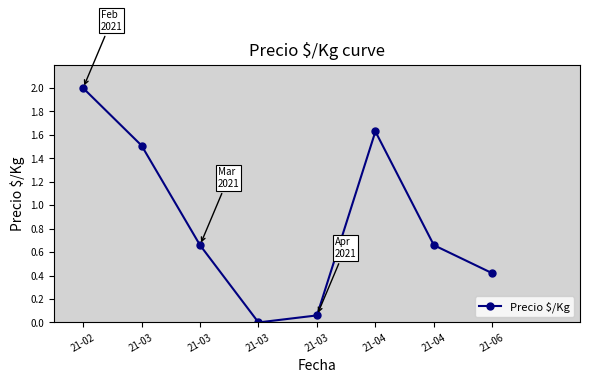

List the labels in order of value, largest first.

21-02, 21-04, 21-03, 21-03, 21-04, 21-06, 21-03, 21-03